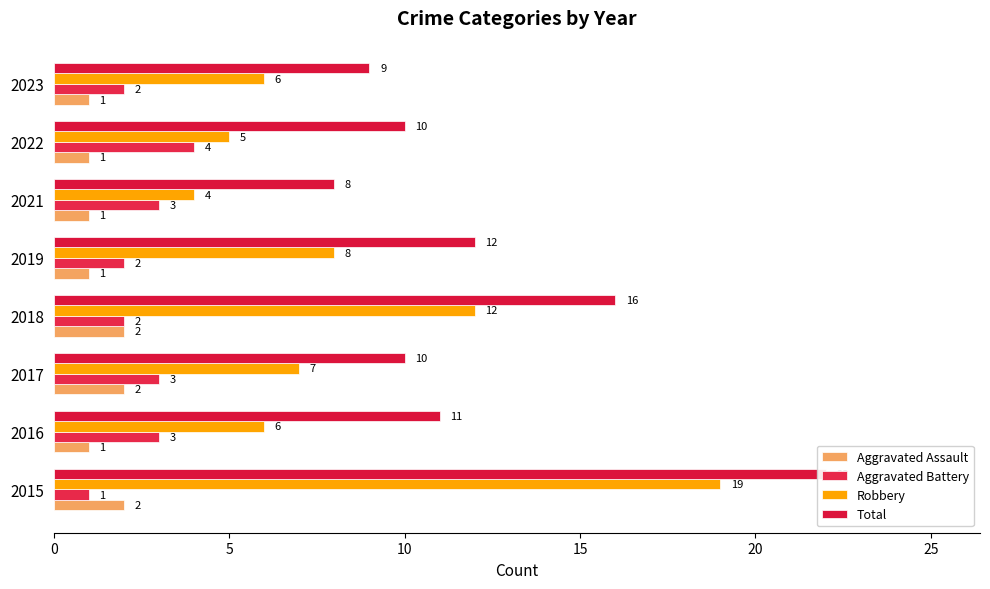

List the series in order of their peak value, highest first.

Total, Robbery, Aggravated Battery, Aggravated Assault